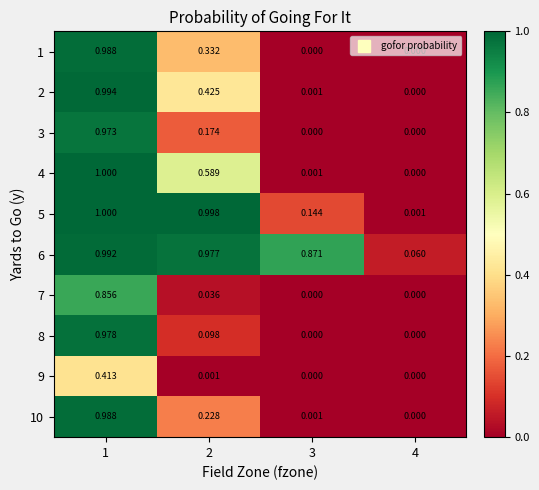

Is the value of 9 at 3 greater than the value of 4 at 3?

No